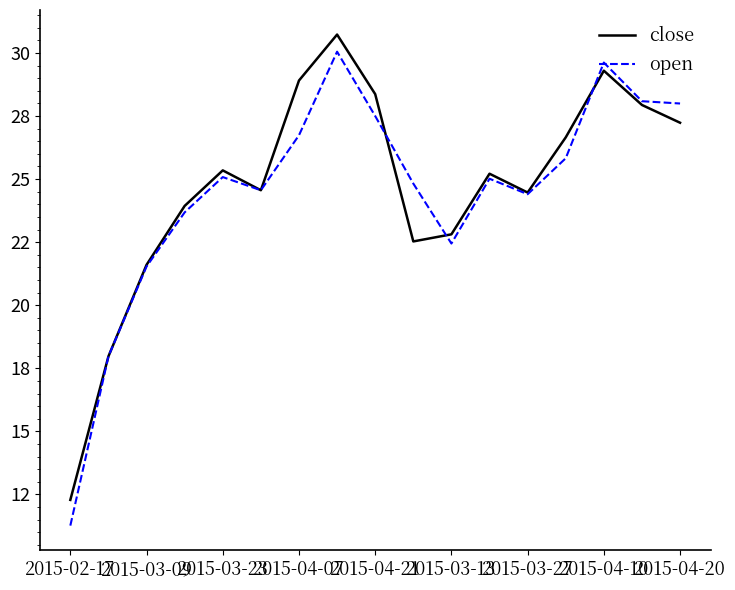

List the series in order of their peak value, lowest first.

open, close